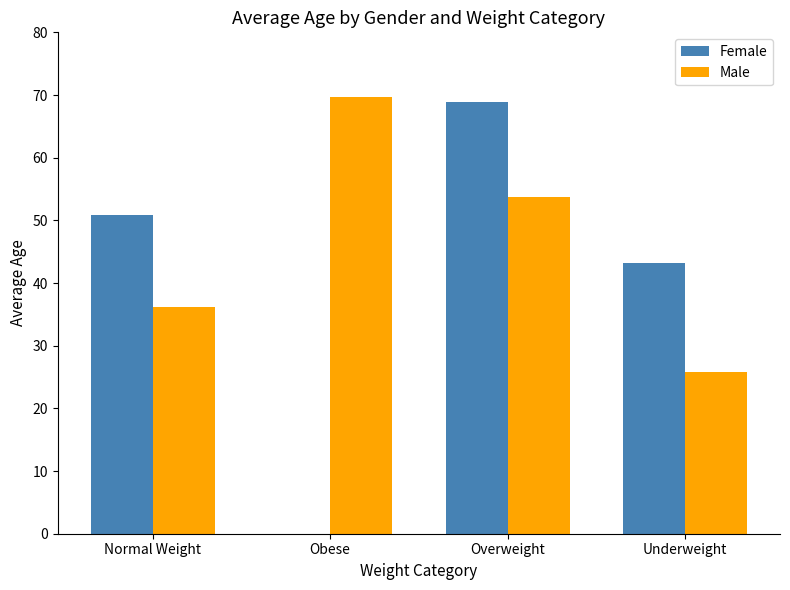

At which label is Male closest to 47?

Overweight